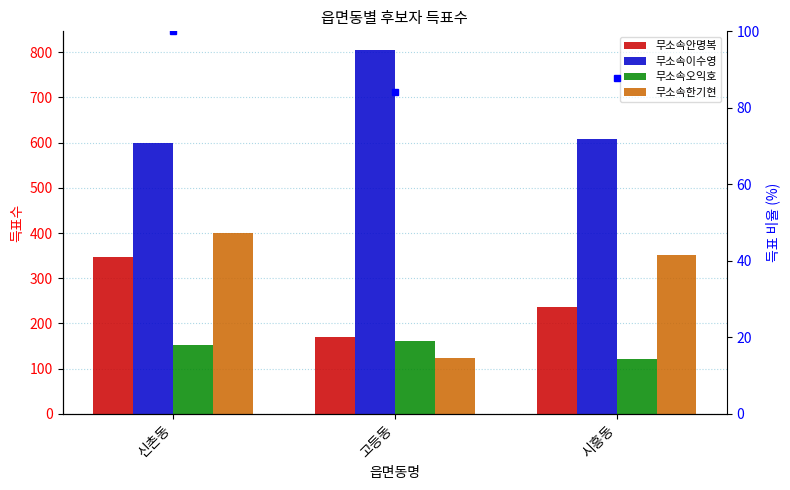

At which label does 무소속오익호 first exceed 152?

고등동